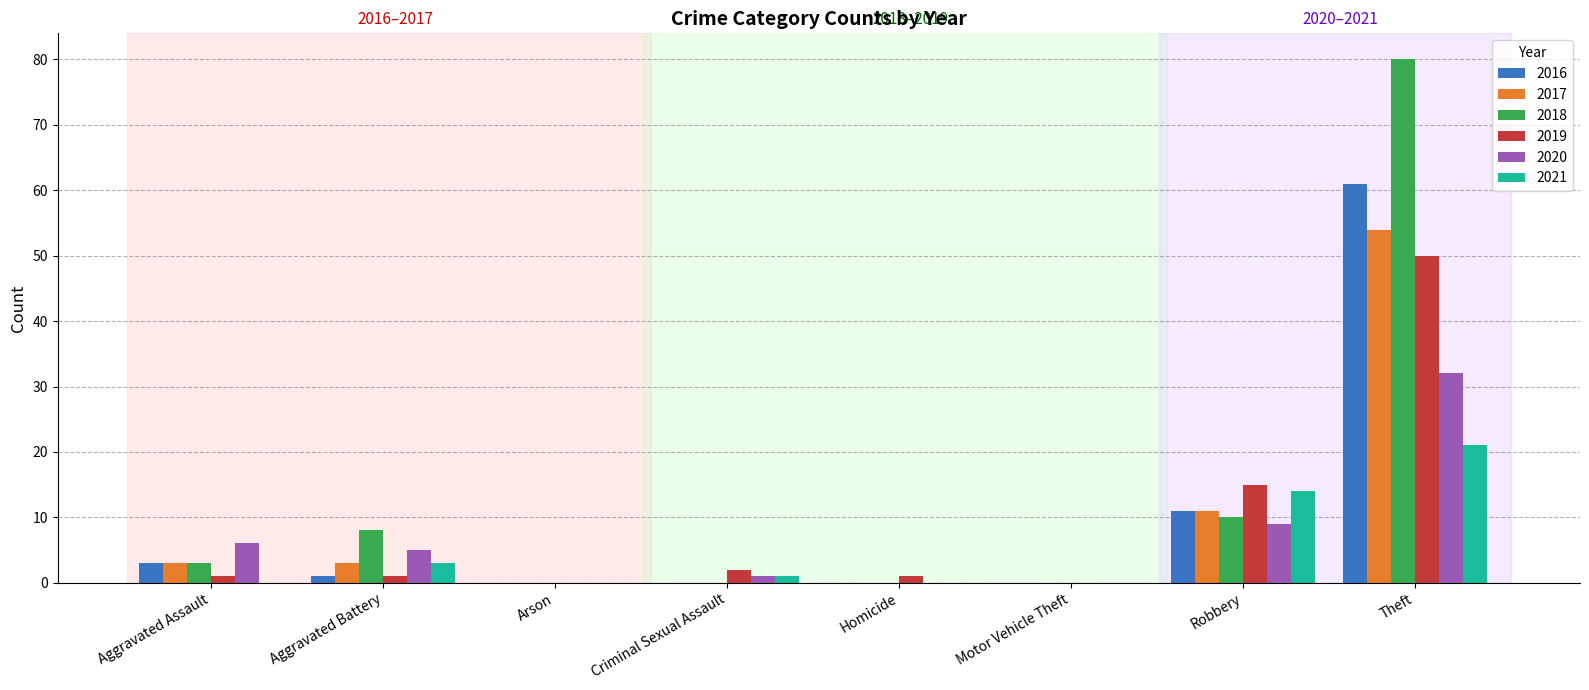

What are all the series names shown in the legend?

2016, 2017, 2018, 2019, 2020, 2021